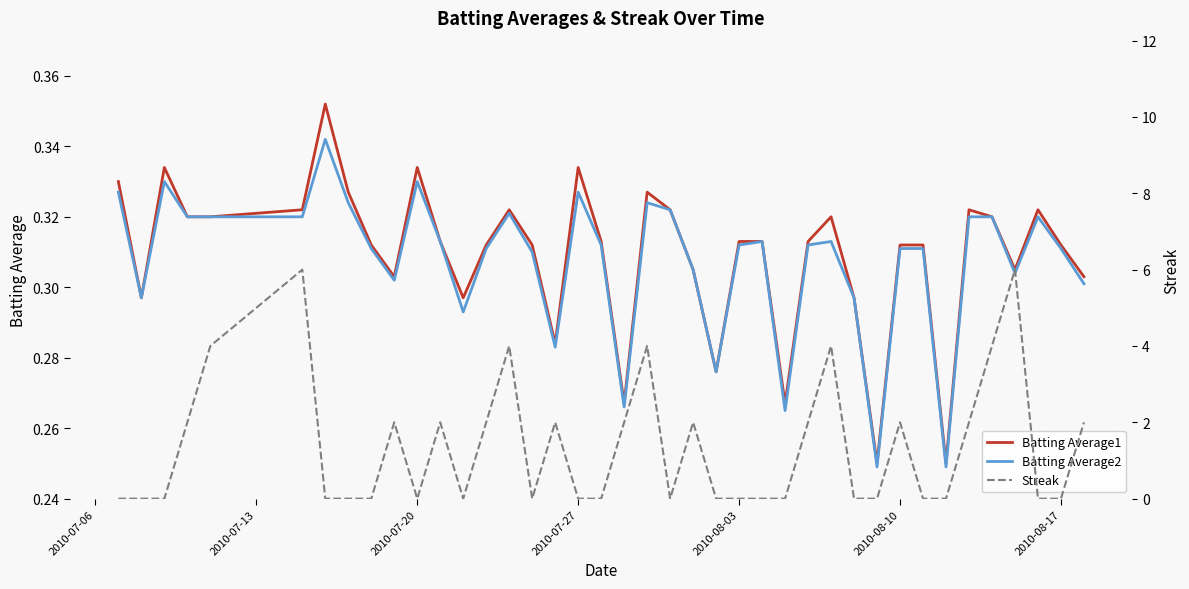

The value of Batting Average2 at 2010-08-10 is 0.2. True or false?

False